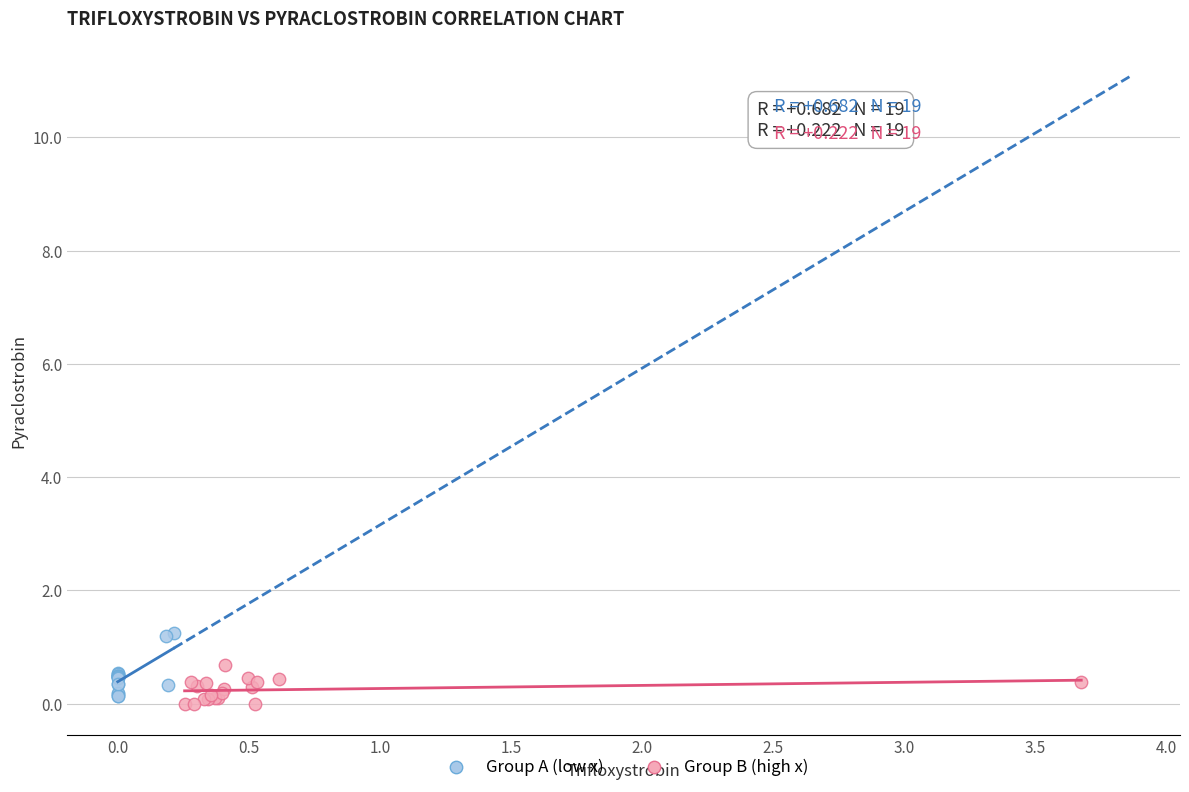

Which series has the largest Y range (max minus min)?

Group A (low x)